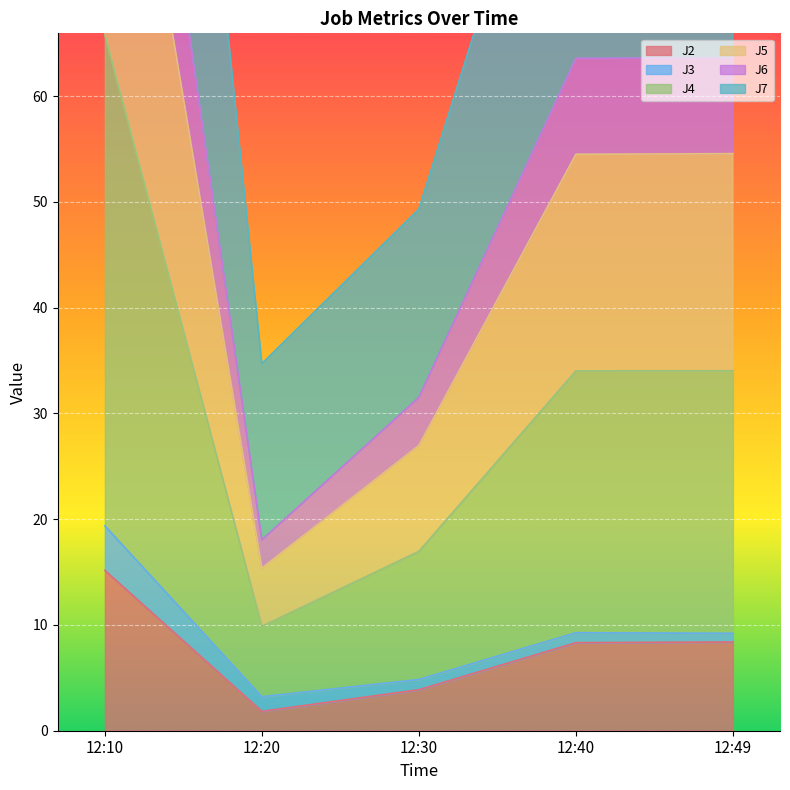

Is the value of J4 at 12:49 greater than the value of J6 at 12:10?

No